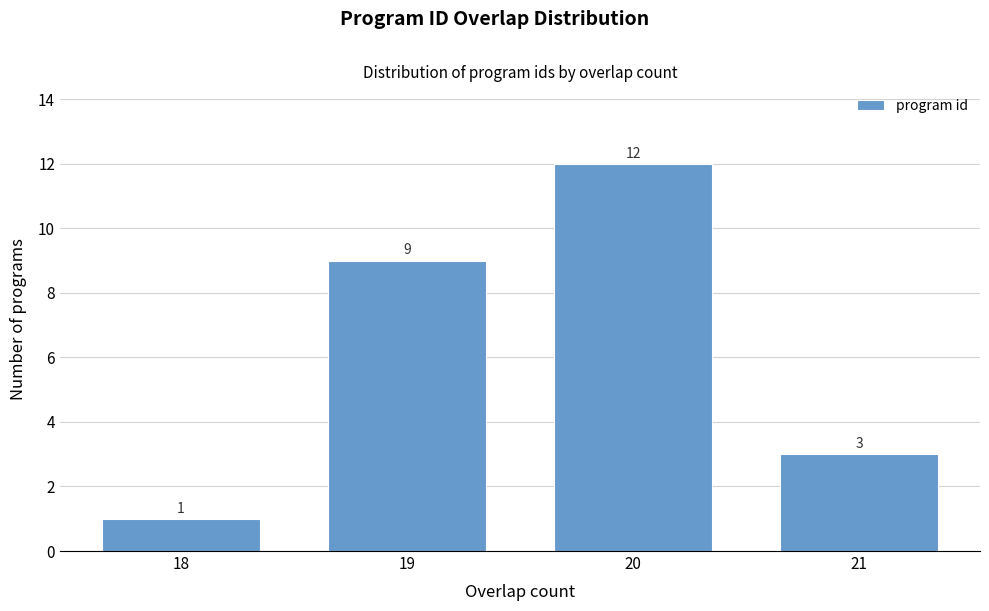

Reading left to right, extract all data points from this chart.

18=1	19=9	20=12	21=3